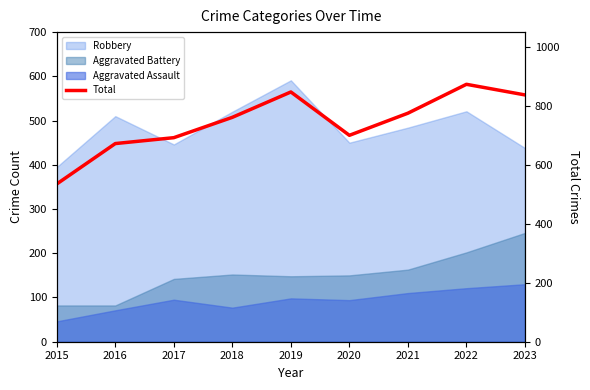

What is the sum of the values at 2018 and 2019?

1608